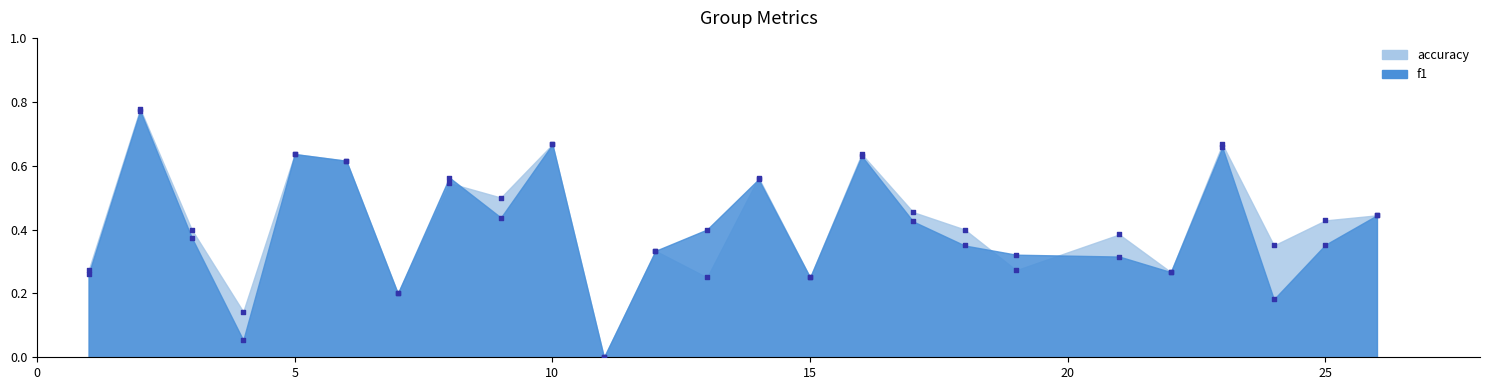

What is the total value across all series at 1?

0.5